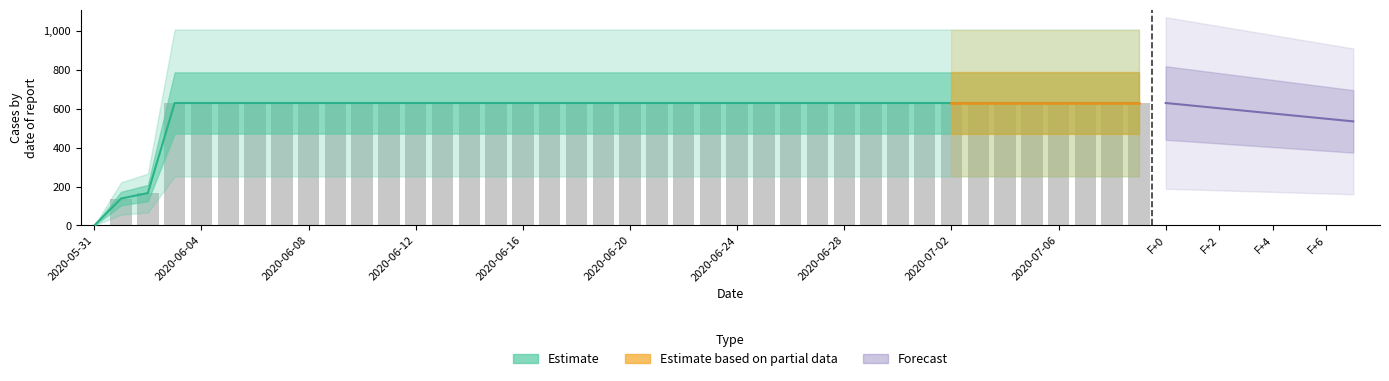

Is it true that the value at 2020-06-12 is 1094?

False